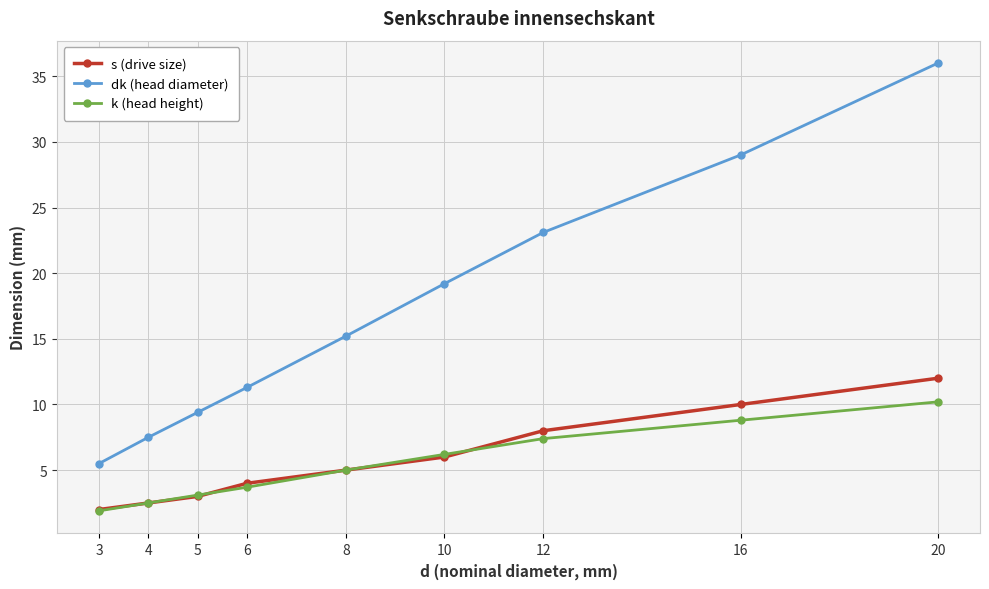

What is the difference between the highest and lowest values at 20?

25.8